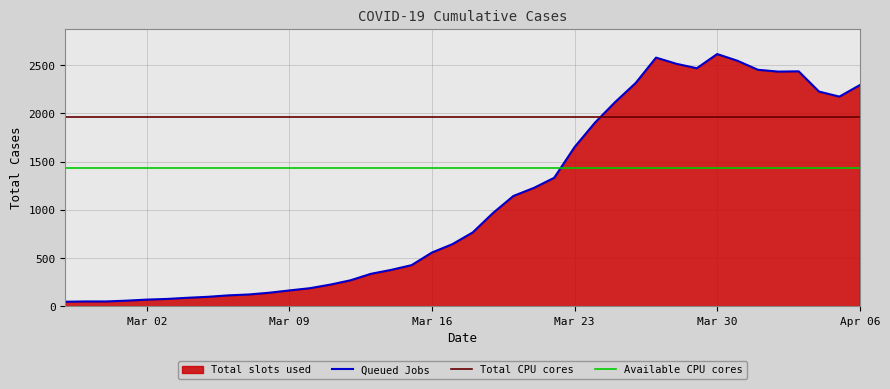

What is the highest value of the Queued Jobs series?

2615